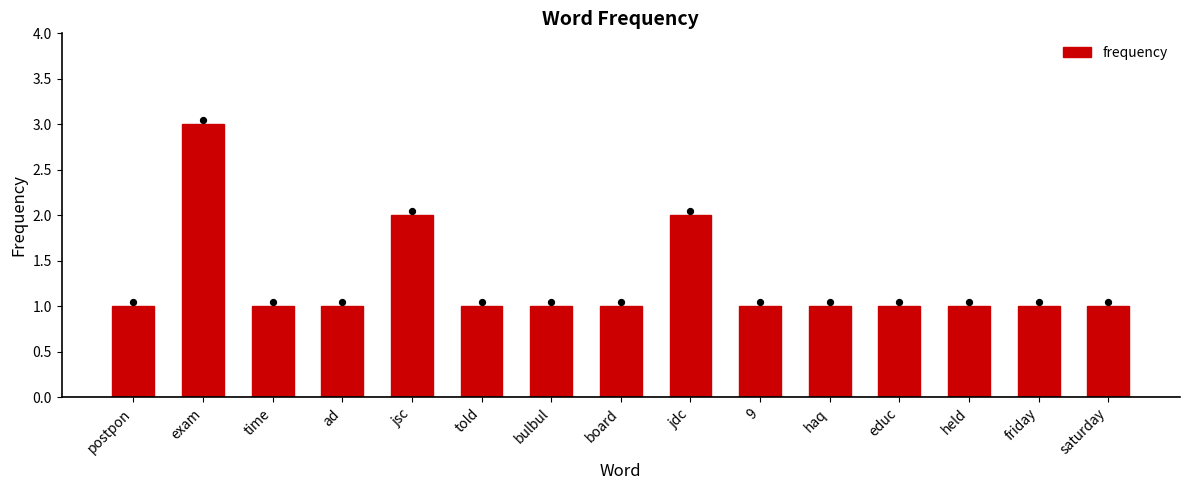

Approximately how many times larger is the value at saturday compared to haq?

1.0